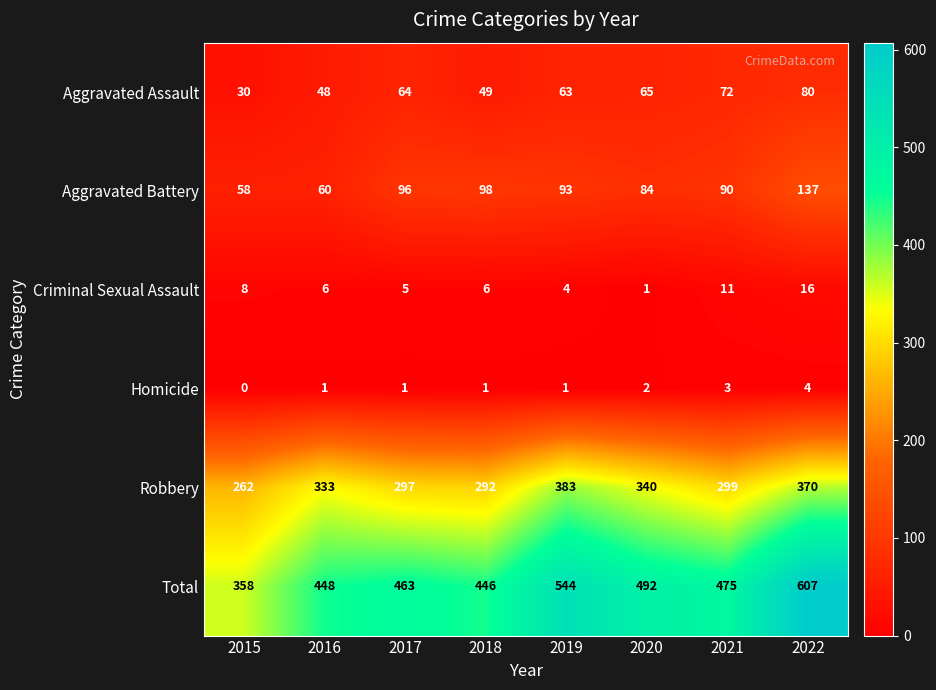

Read the Aggravated Battery value at 2022.

137